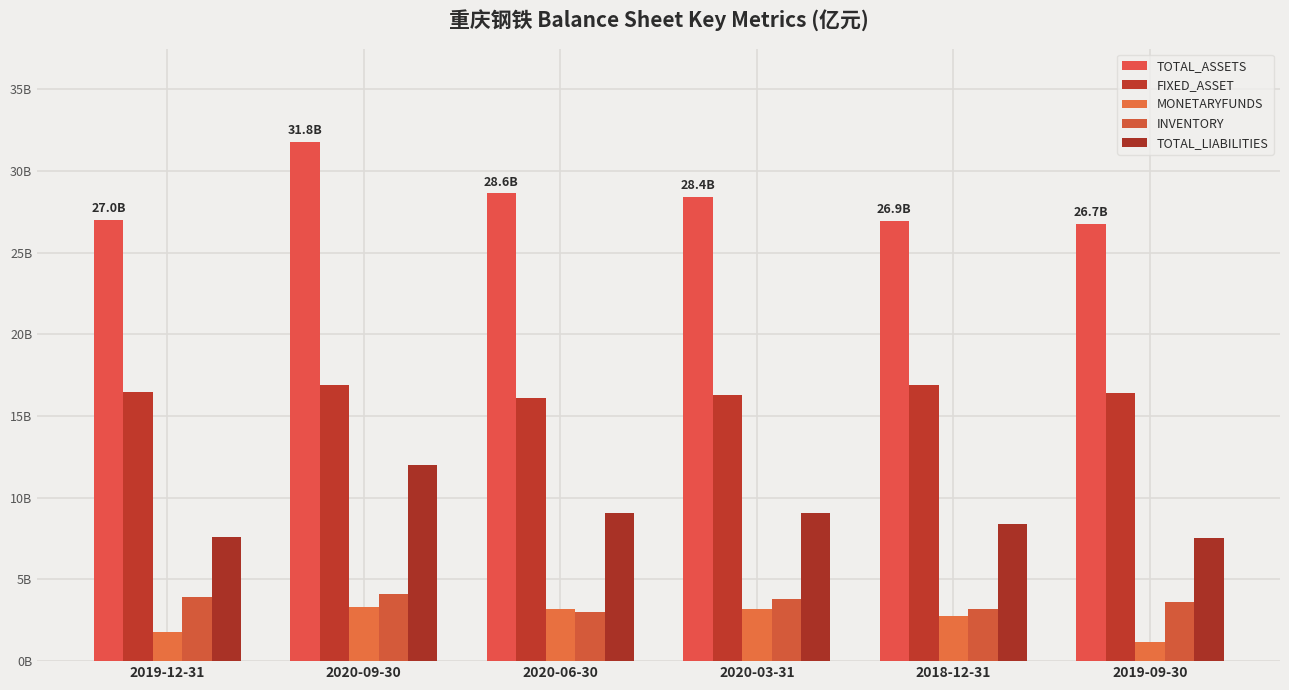

Reading right to left, list all the values displayed in this chart.

TOTAL_ASSETS: 2019-09-30=26736867000	2018-12-31=26933351000	2020-03-31=28377210000	2020-06-30=28611251000	2020-09-30=31755475000	2019-12-31=26975726000
FIXED_ASSET: 2019-09-30=16422753000	2018-12-31=16914109000	2020-03-31=16275305000	2020-06-30=16112970000	2020-09-30=16880549000	2019-12-31=16442264000
MONETARYFUNDS: 2019-09-30=1181006000	2018-12-31=2764631000	2020-03-31=3205523000	2020-06-30=3208632000	2020-09-30=3322469000	2019-12-31=1783747000
INVENTORY: 2019-09-30=3644509000	2018-12-31=3192201000	2020-03-31=3815913000	2020-06-30=2979319000	2020-09-30=4088186000	2019-12-31=3931513000
TOTAL_LIABILITIES: 2019-09-30=7538111000	2018-12-31=8401686000	2020-03-31=9055876000	2020-06-30=9091067000	2020-09-30=11981067000	2019-12-31=7579723000